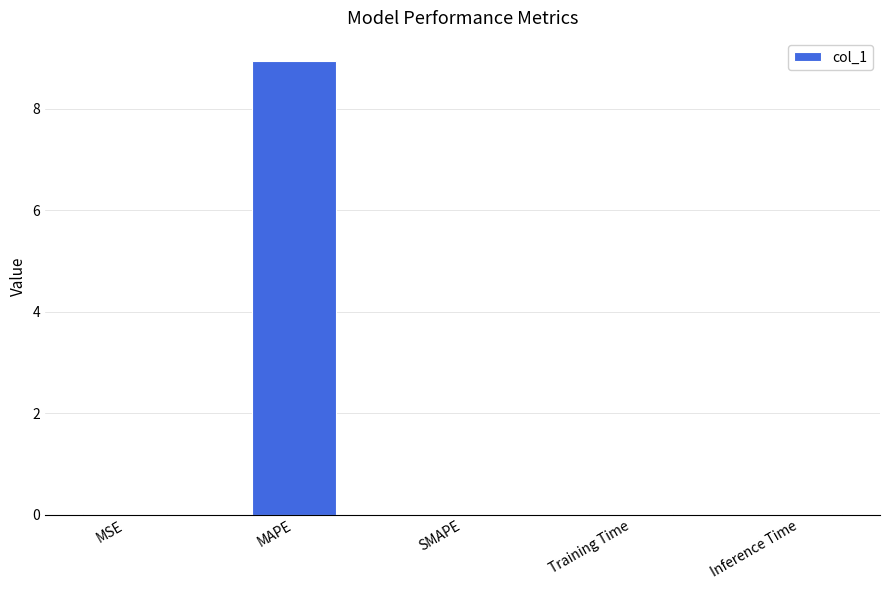

Which label corresponds to the largest value in the chart?

MAPE